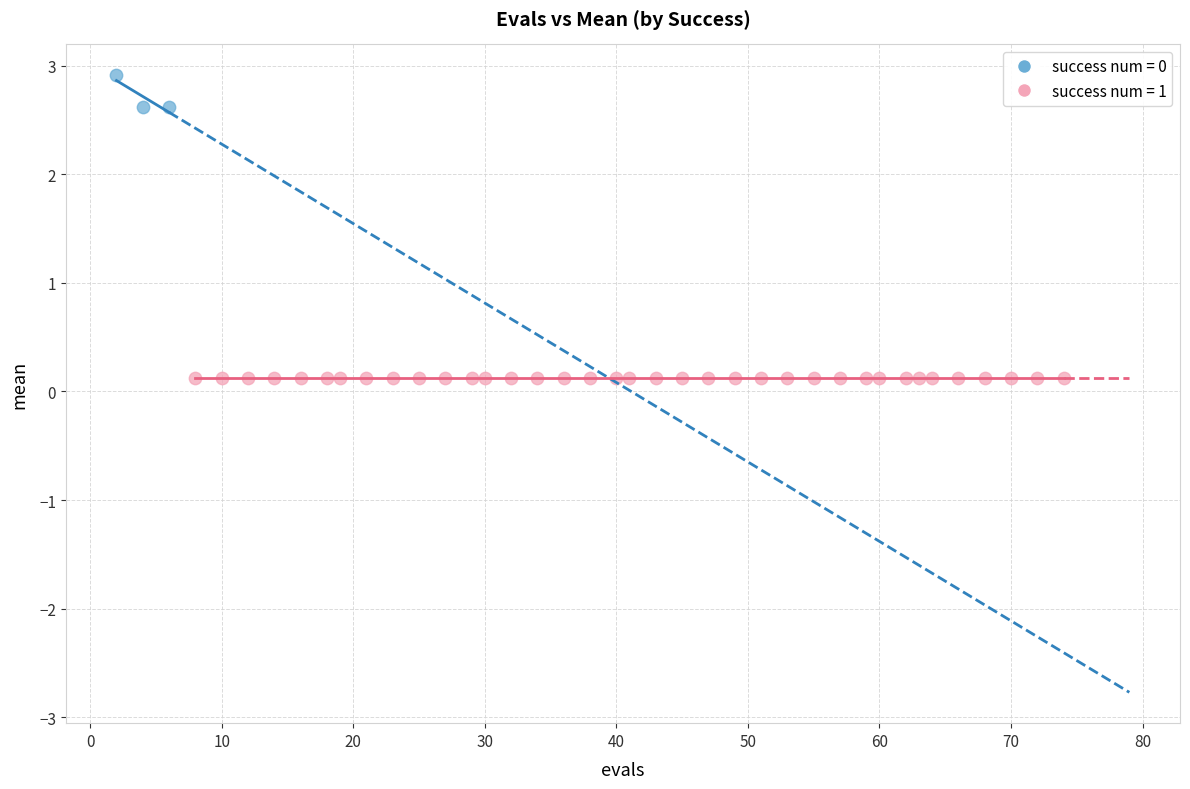

Which series reaches the minimum Y coordinate?

success num = 1